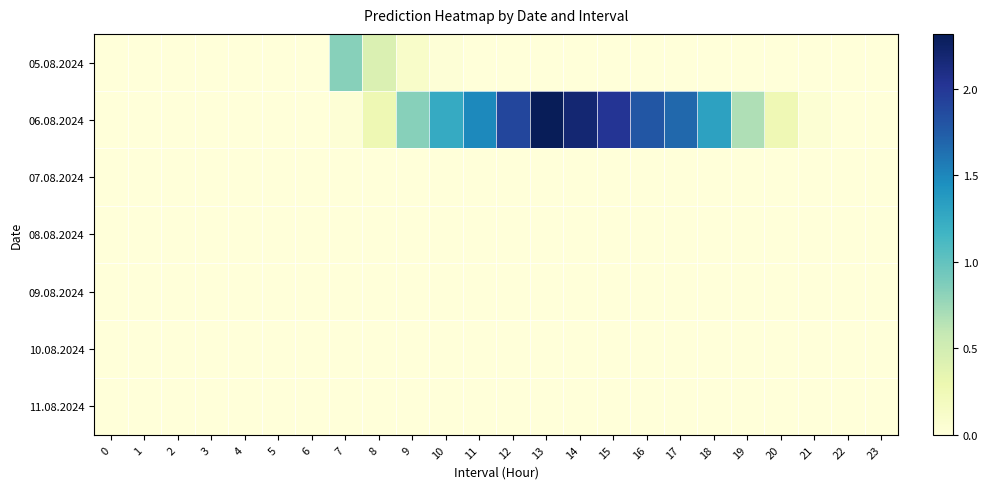

At 17, list the series in order from smallest to largest.

05.08.2024, 07.08.2024, 08.08.2024, 09.08.2024, 10.08.2024, 11.08.2024, 06.08.2024